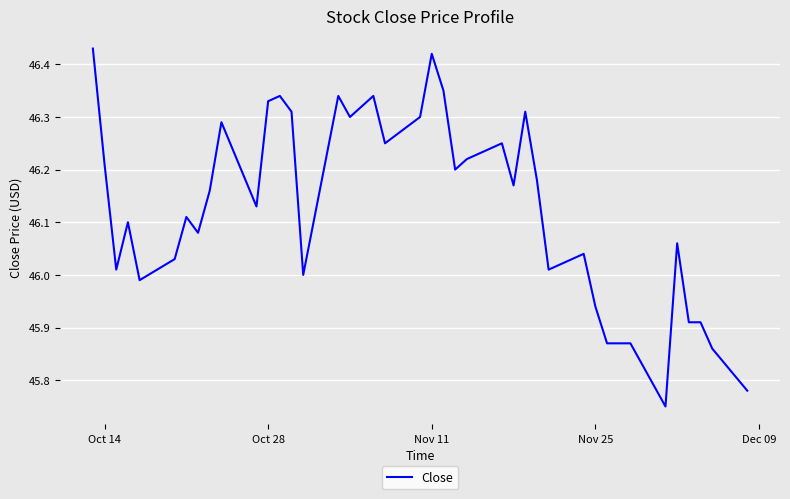

Is this an area chart (filled region under the line)?

No